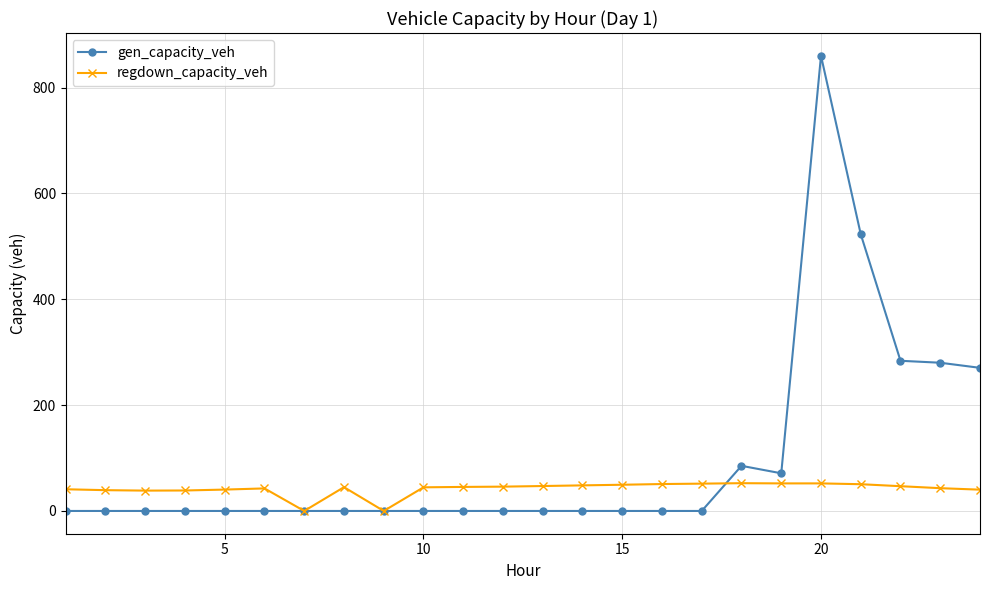

List the series in order of their peak value, lowest first.

regdown_capacity_veh, gen_capacity_veh